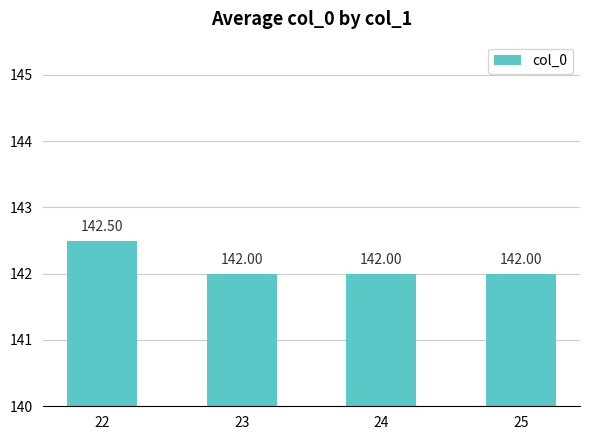

What is the difference between the maximum and second lowest values?

0.5